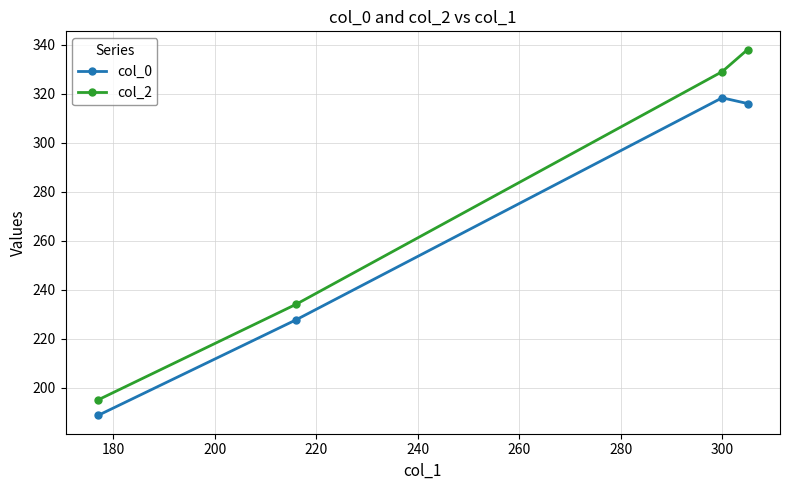

What is the minimum value shown in the chart?

188.7